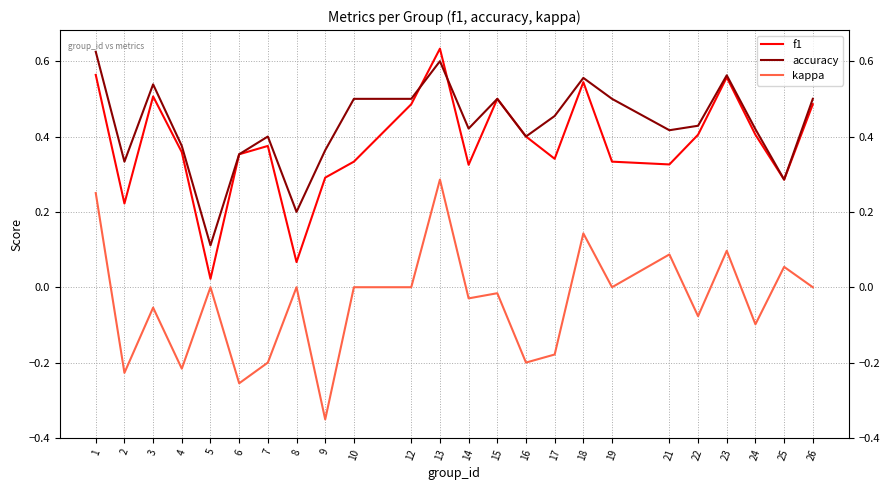

Which series changed the most between 5 and 22?

f1